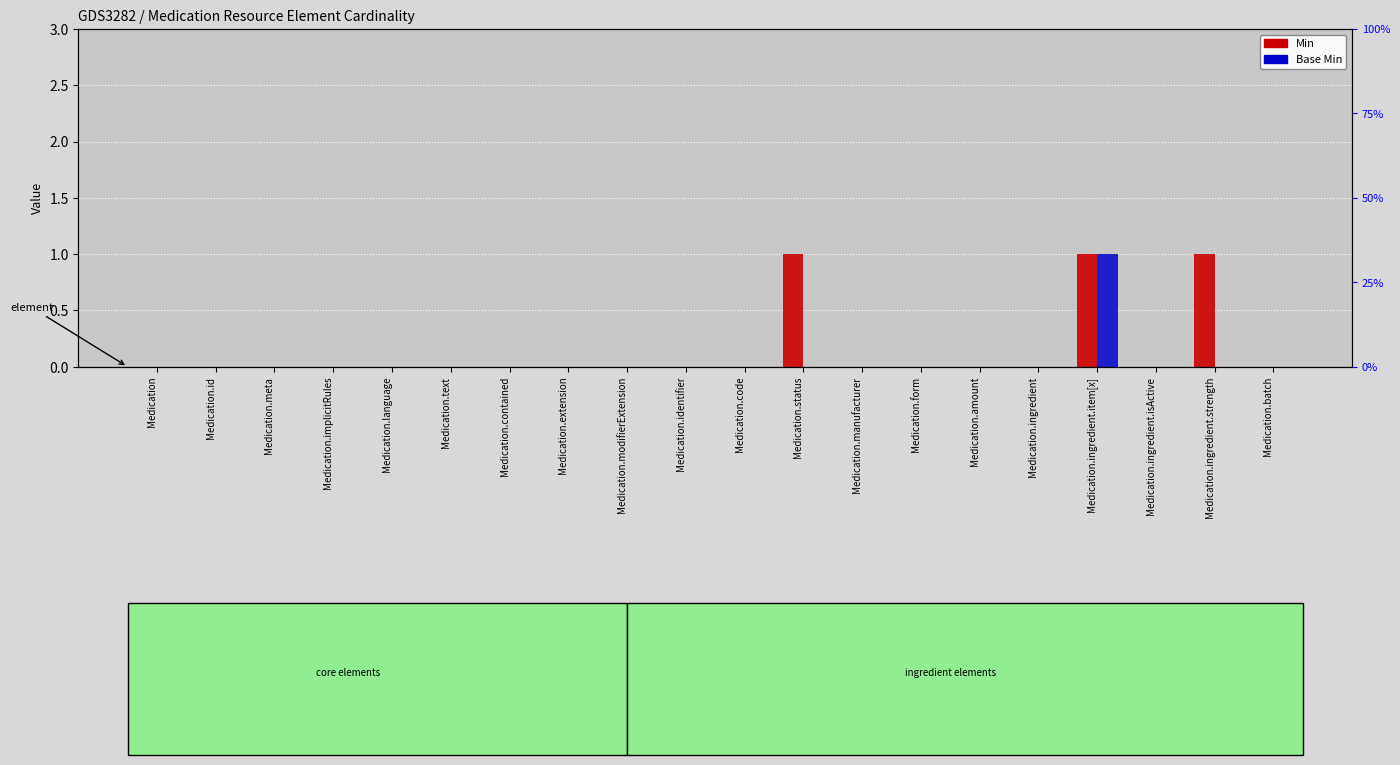

Are the bars grouped side by side (vs. stacked)?

Yes